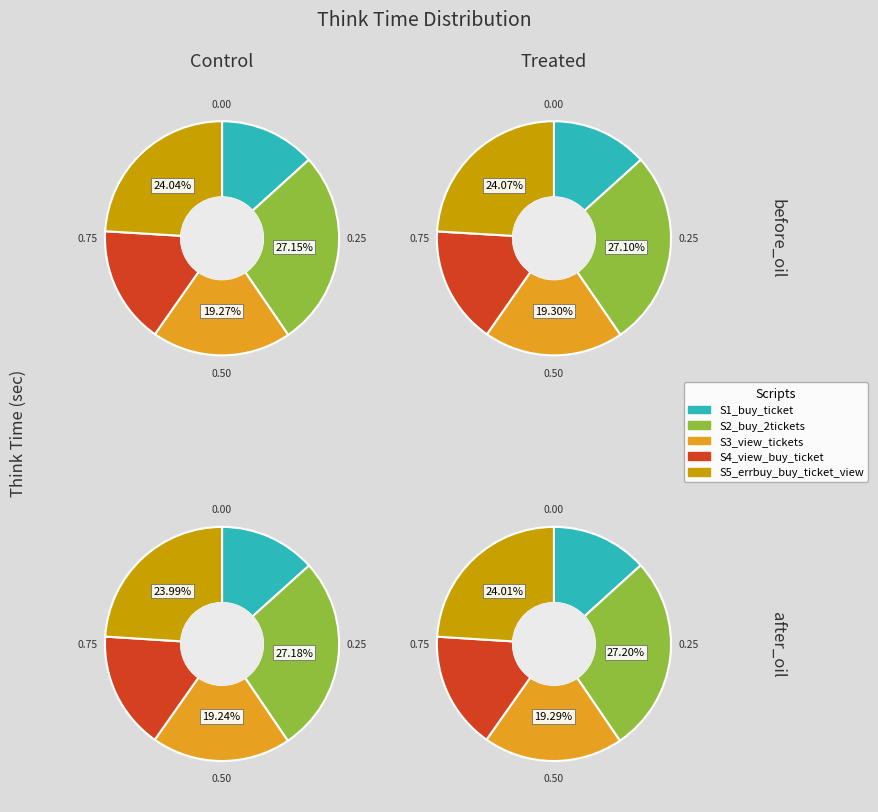

To the nearest percent, what is the difference between the S3_view_tickets and S5_errbuy_buy_ticket_view slice percentages?

5%